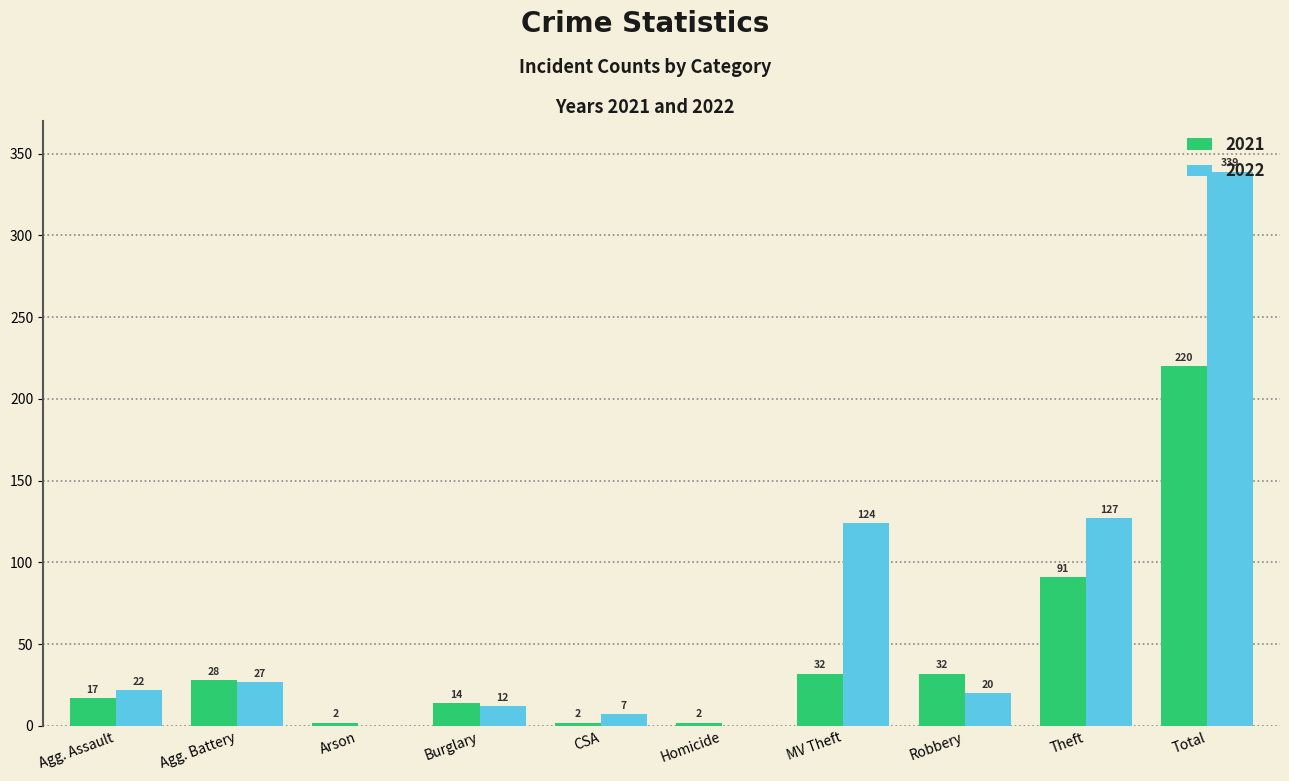

What is the sum of the 2021 values at Theft and Homicide?

93